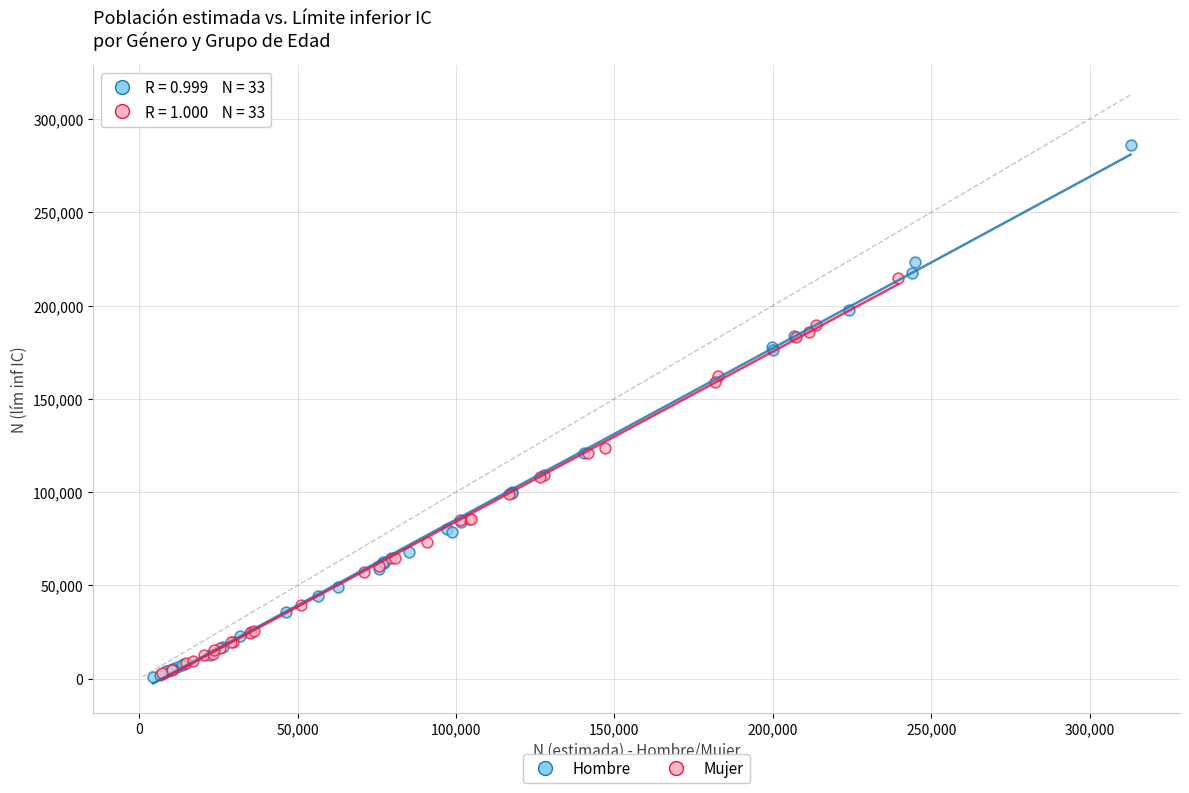

What are all the series names shown in the legend?

Hombre, Mujer